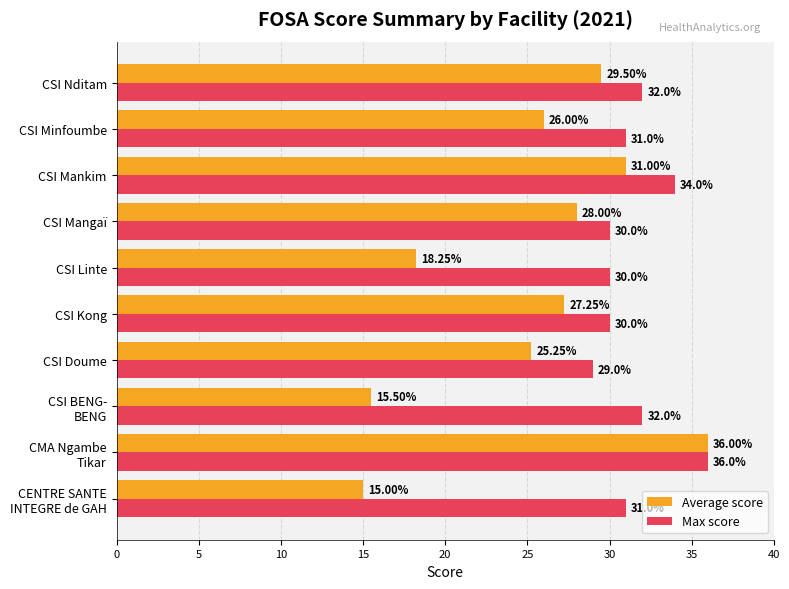

At CSI Mankim, list the series in order from smallest to largest.

Average score, Max score